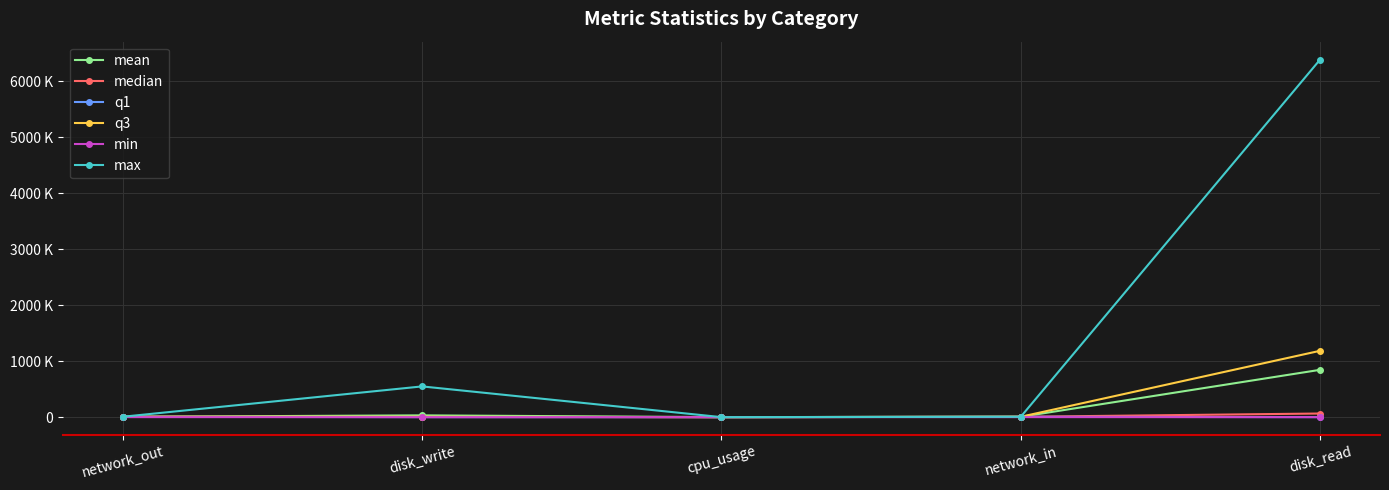

What is the total value across all series at network_in?

30720.7